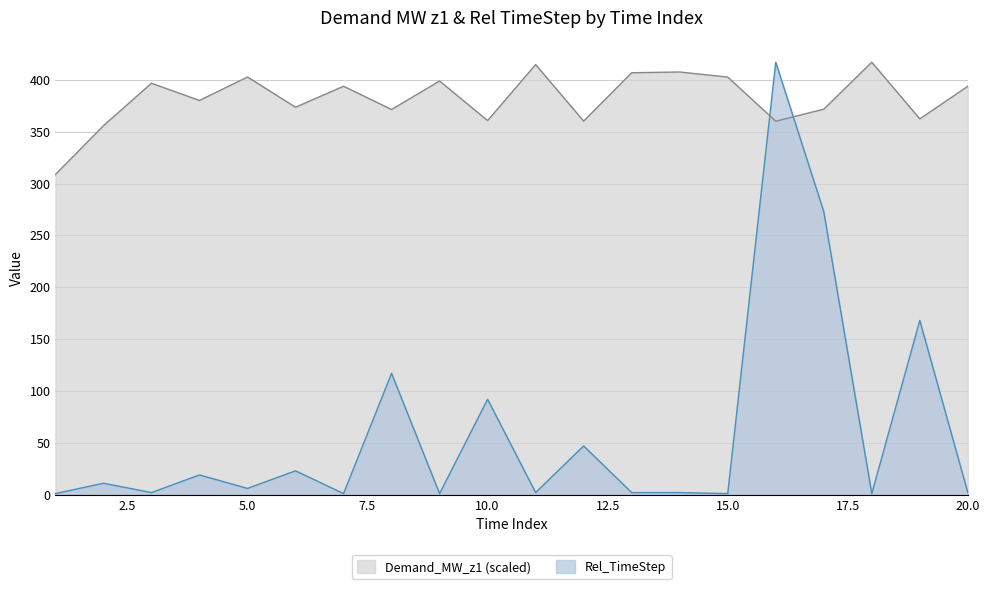

What is the sum of all Rel_TimeStep values?

1188.0